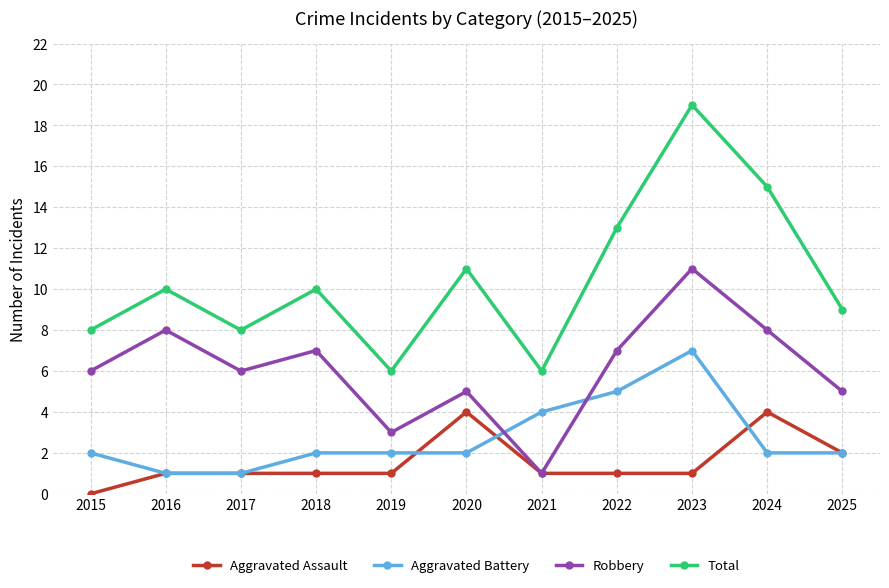

What is the difference between the Robbery values at 2016 and 2015?

2